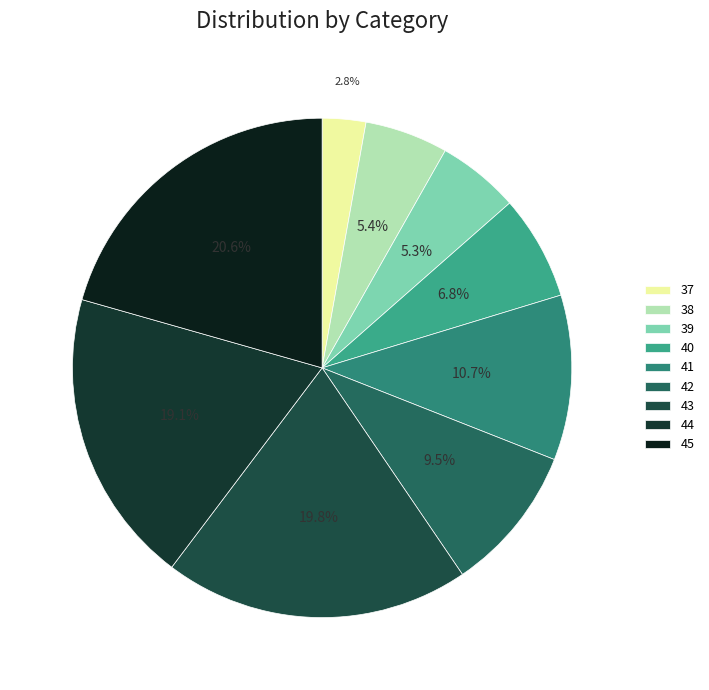

Count the number of slices in the pie.

9